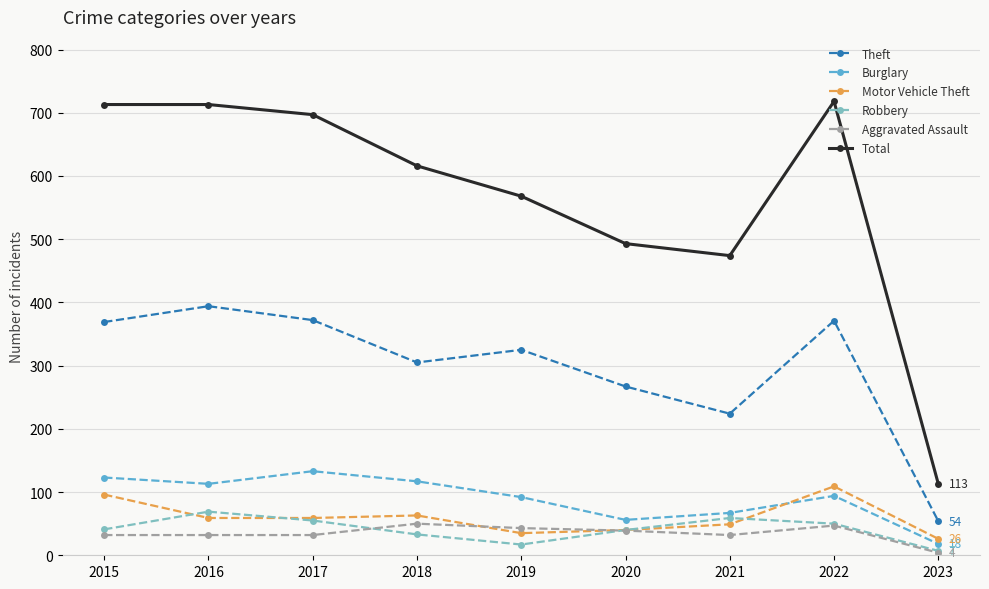

Rank the series by their maximum value, from lowest to highest.

Aggravated Assault, Robbery, Motor Vehicle Theft, Burglary, Theft, Total